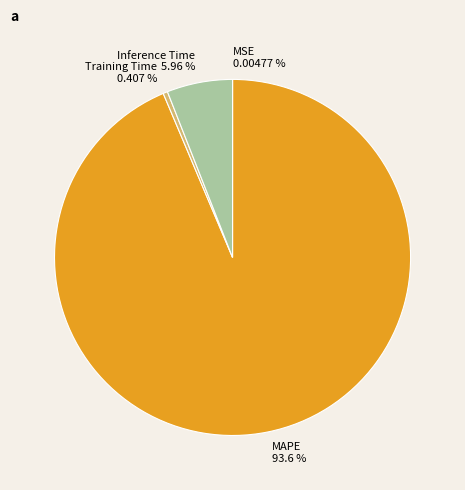

Which category accounts for the majority?

MAPE